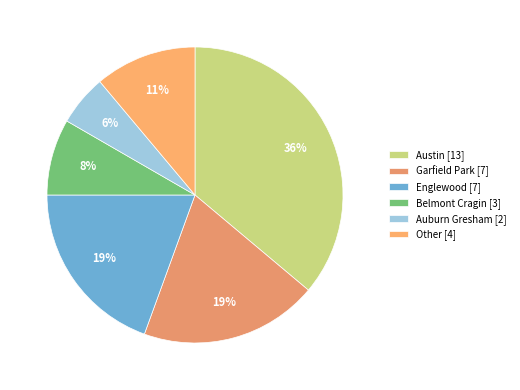

Count the number of slices in the pie.

6